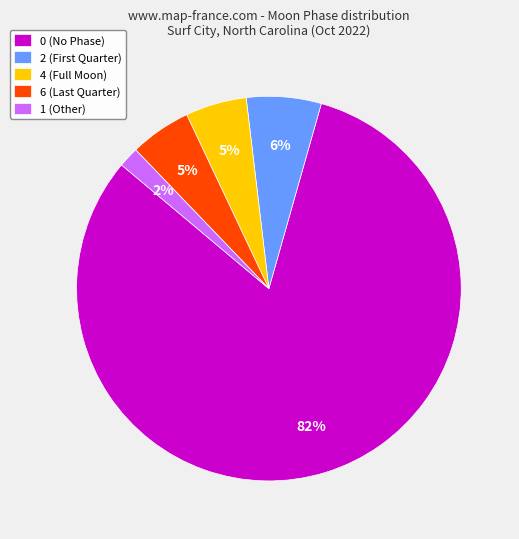

What is the majority slice?

0 (No Phase)